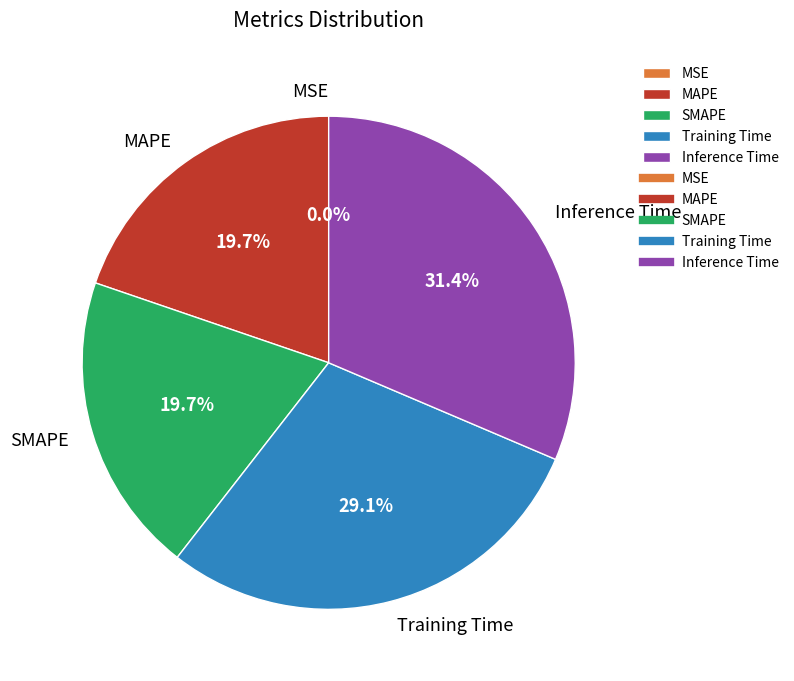

To the nearest percent, what is the average slice percentage?

20%